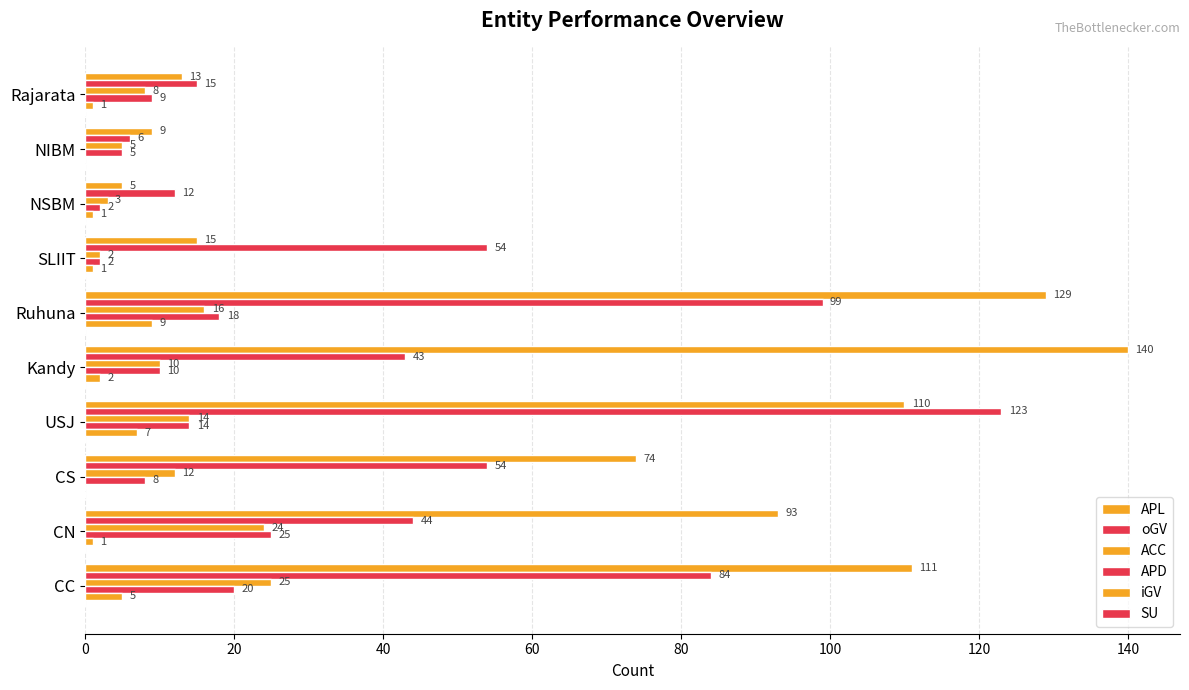

How many data points does each series have?

10